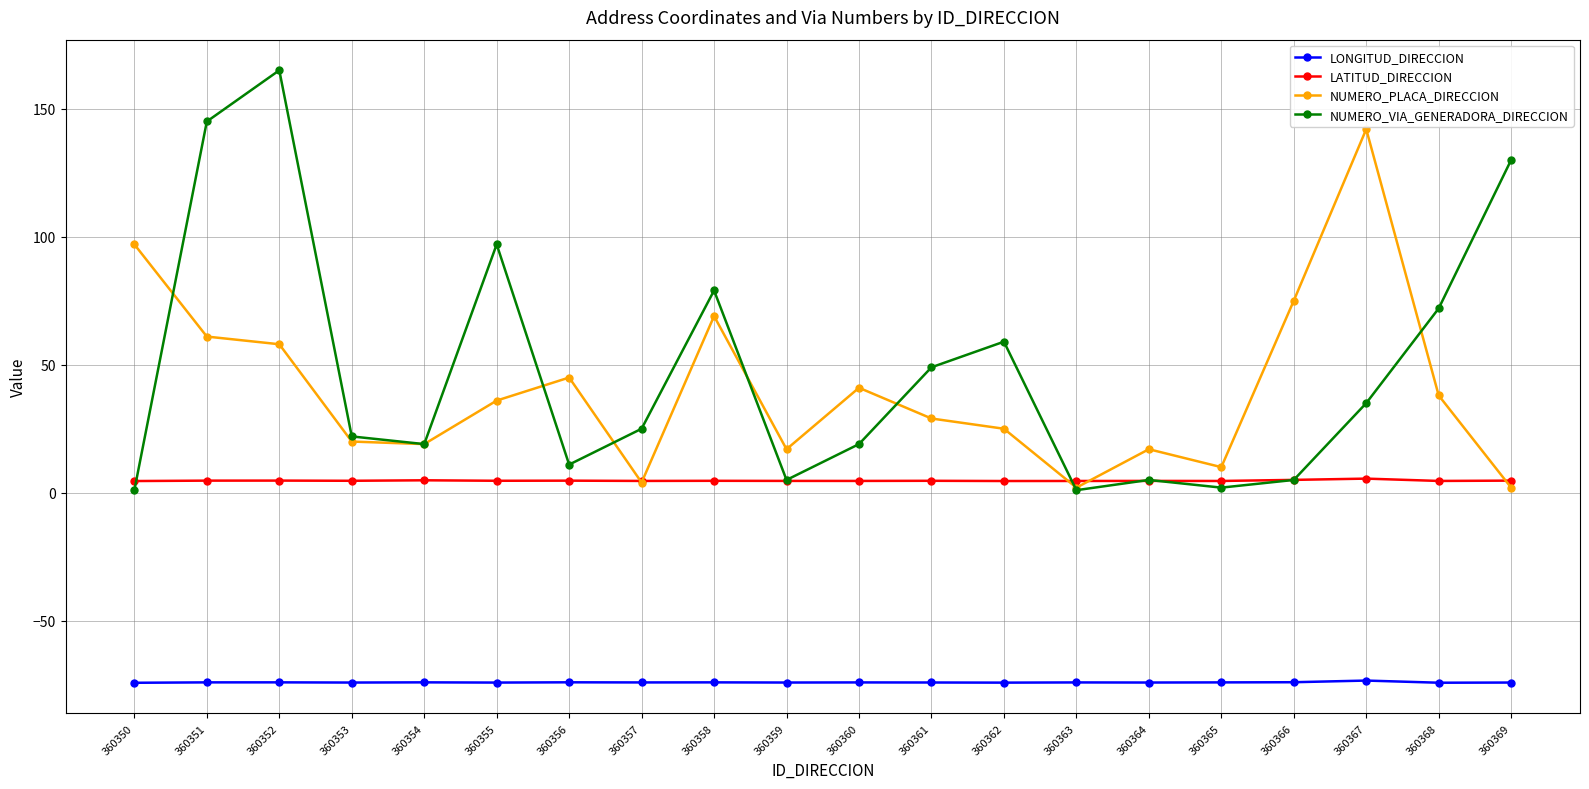

The LONGITUD_DIRECCION series shows -74.1 at 360364. True or false?

True